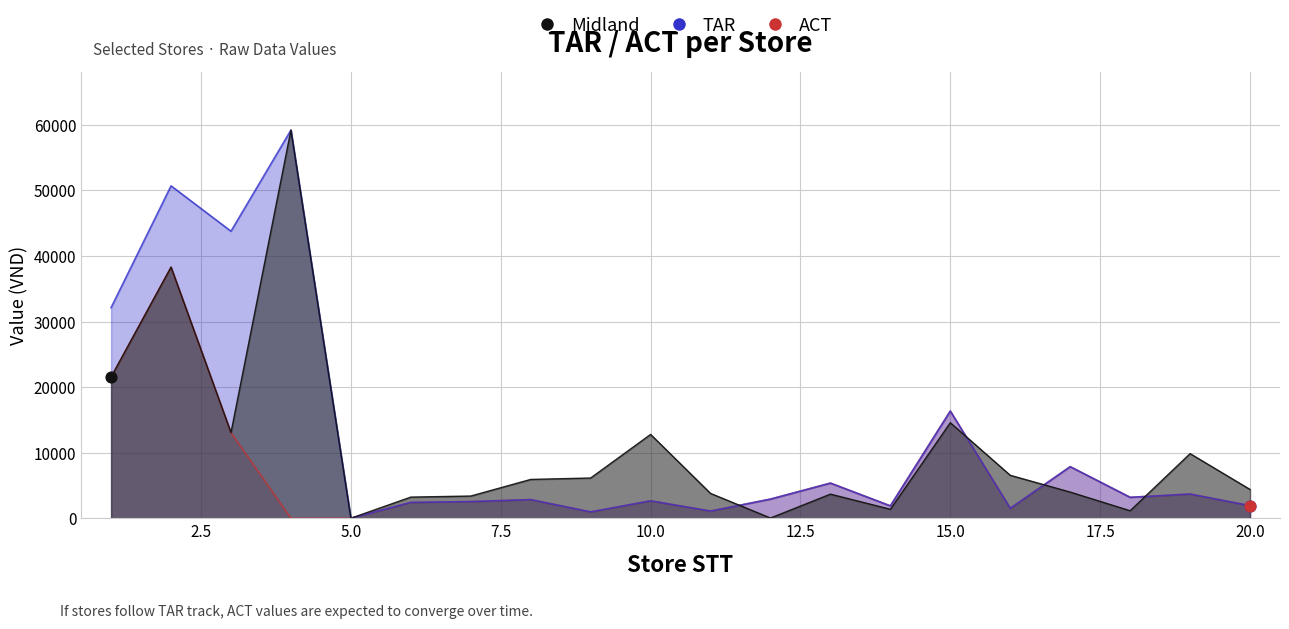

What are all the series names shown in the legend?

Midland, TAR, ACT